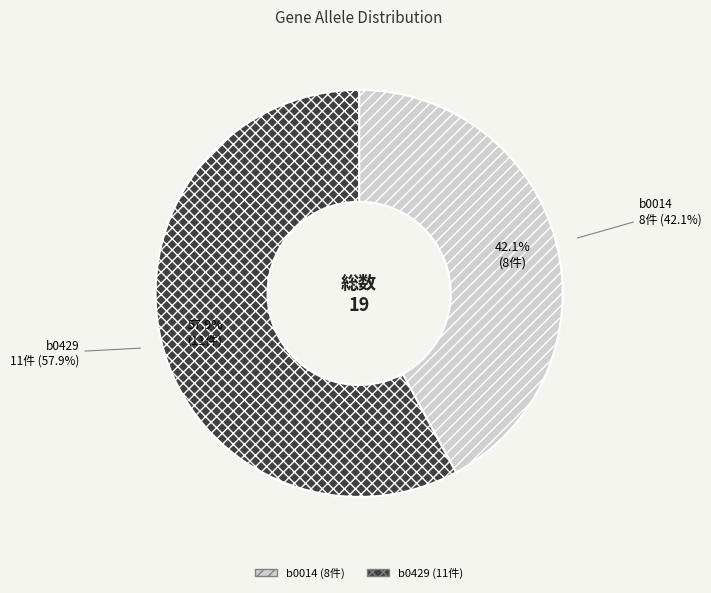

Which slice is the largest?

b0429